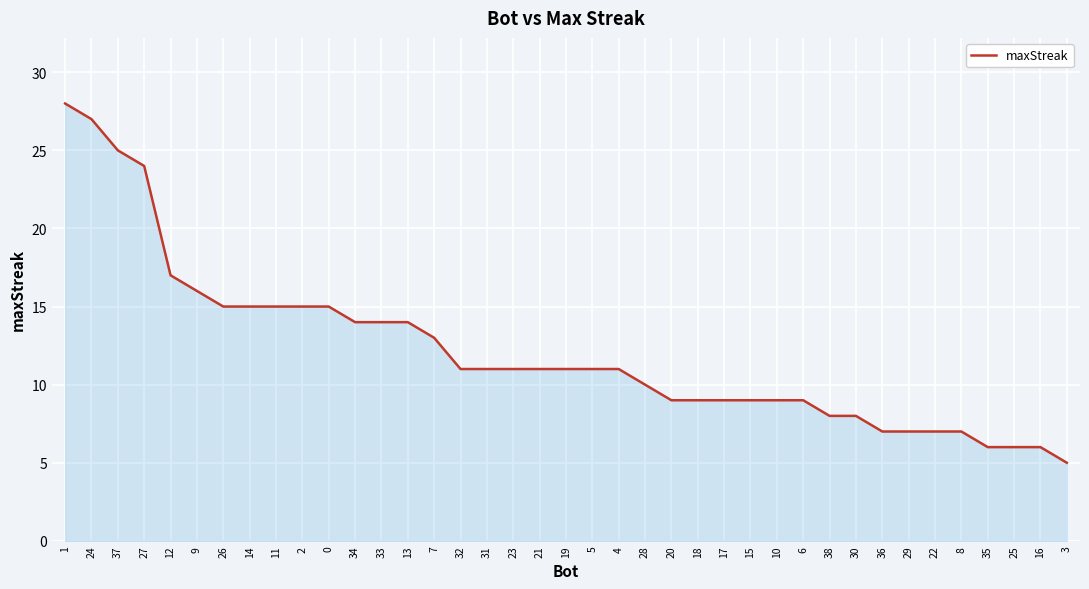

What is the sum of the values at 23 and 34?

25